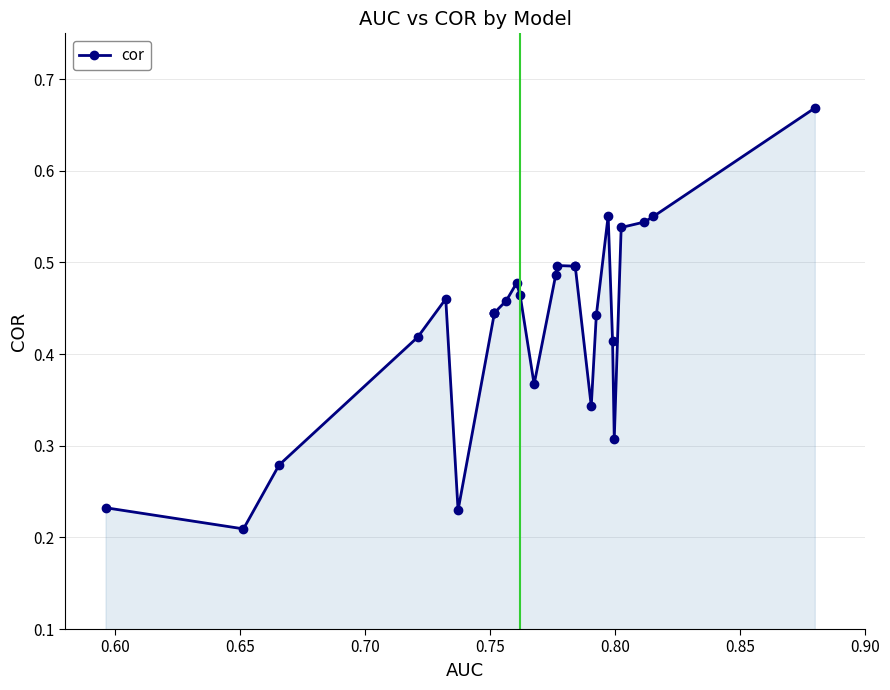

What is the value of the 5th point from the left?

0.5